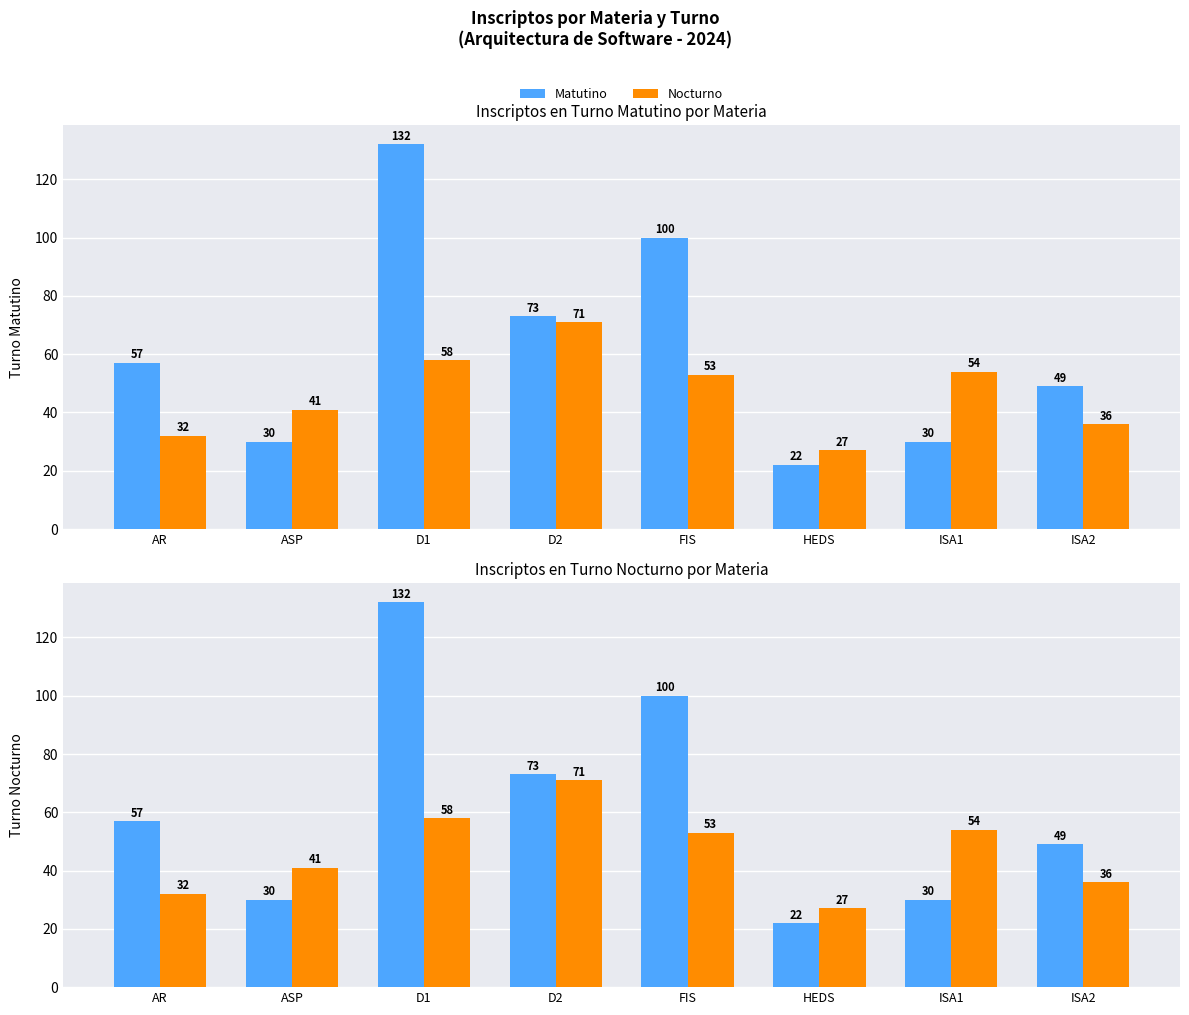

What position from the left is HEDS?

6